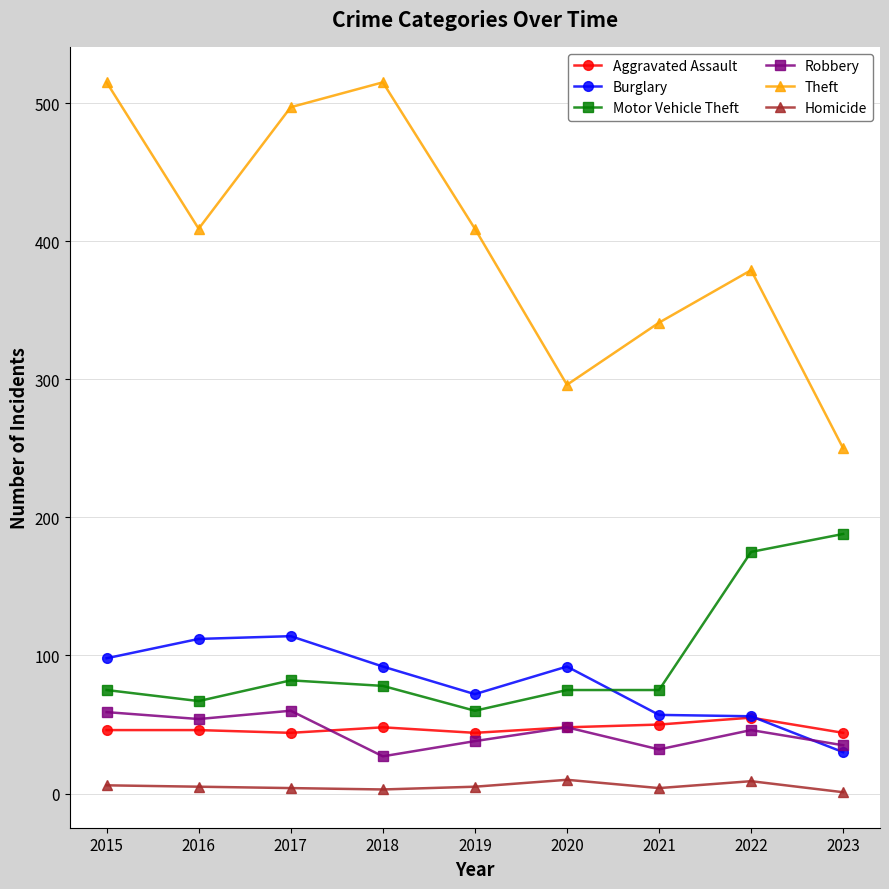

What is the difference between the second highest and second lowest values in the Homicide series?

6